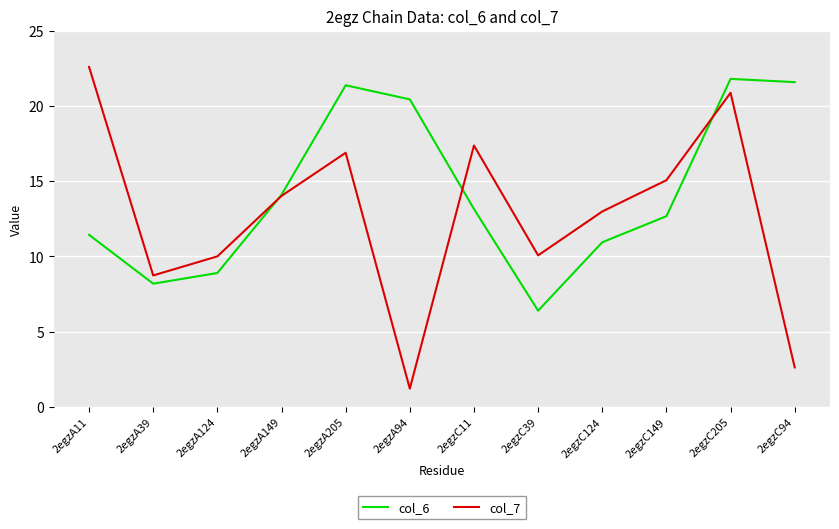

The col_7 series shows 16.9 at 2egzA205. True or false?

True